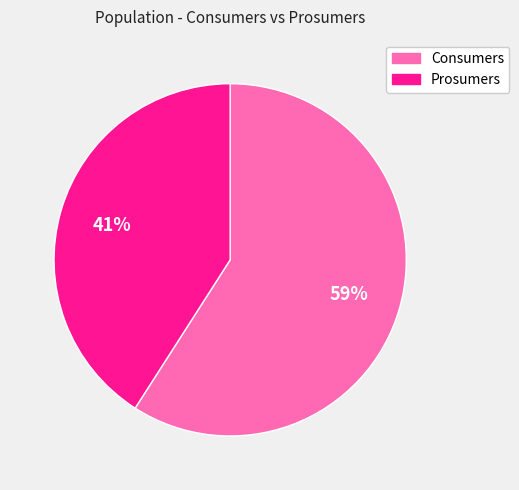

Do Prosumers and Consumers together represent more than half of the pie?

Yes